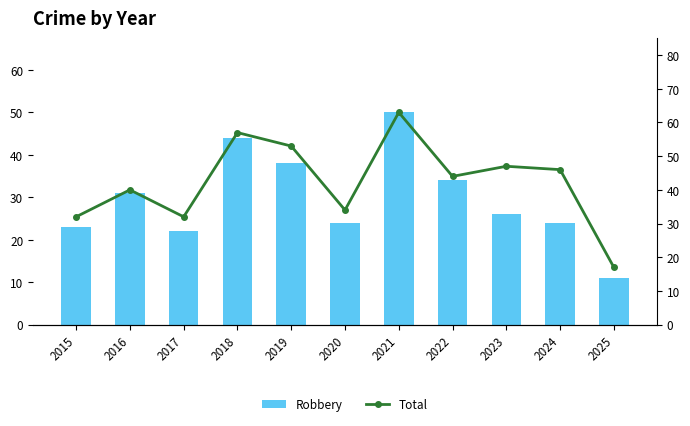

Which has a higher value, 2022 or 2017?

2022